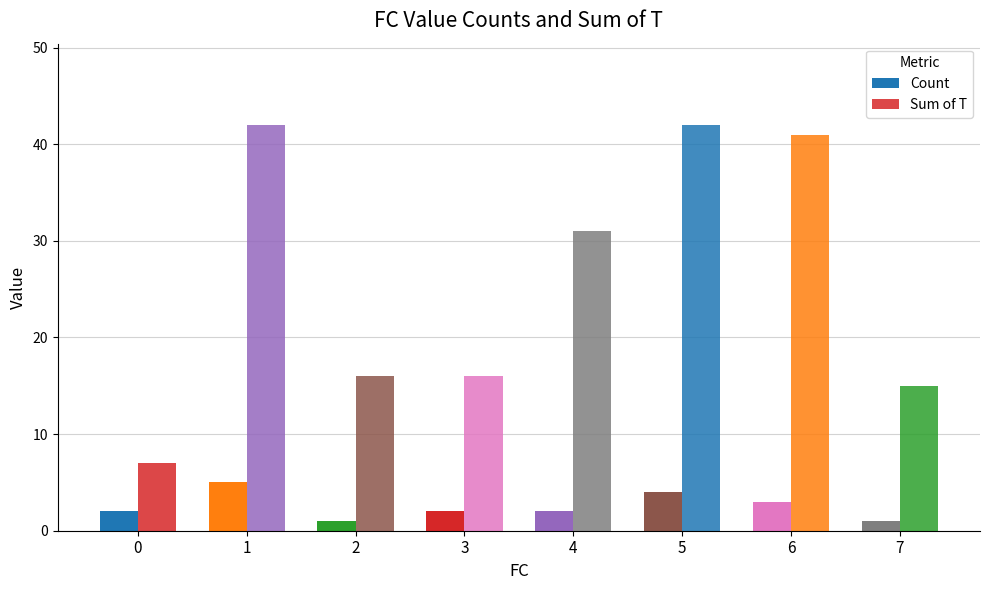

Rank the categories by Sum of T value from lowest to highest.

0, 7, 2, 3, 4, 6, 1, 5